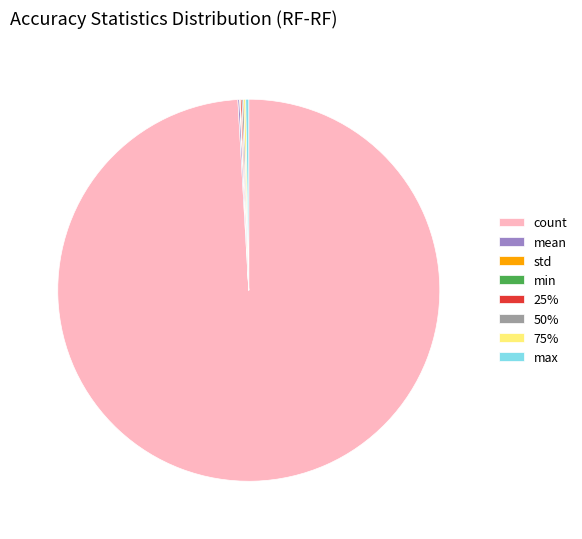

Which category has the biggest portion of the pie?

count